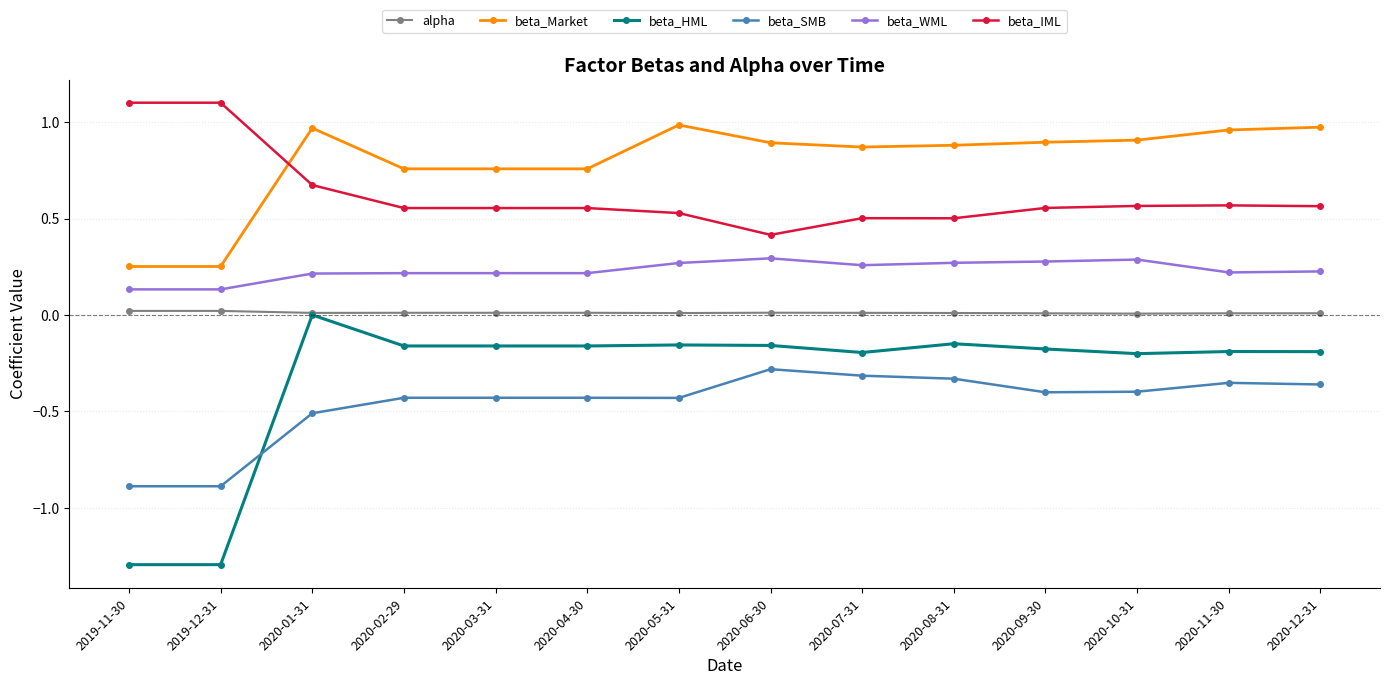

What is the spread (max minus min) of values at 2020-11-30?

1.3